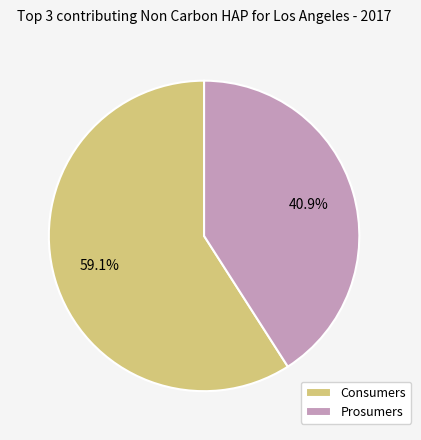

What percentage is the Prosumers slice, to the nearest percent?

41%